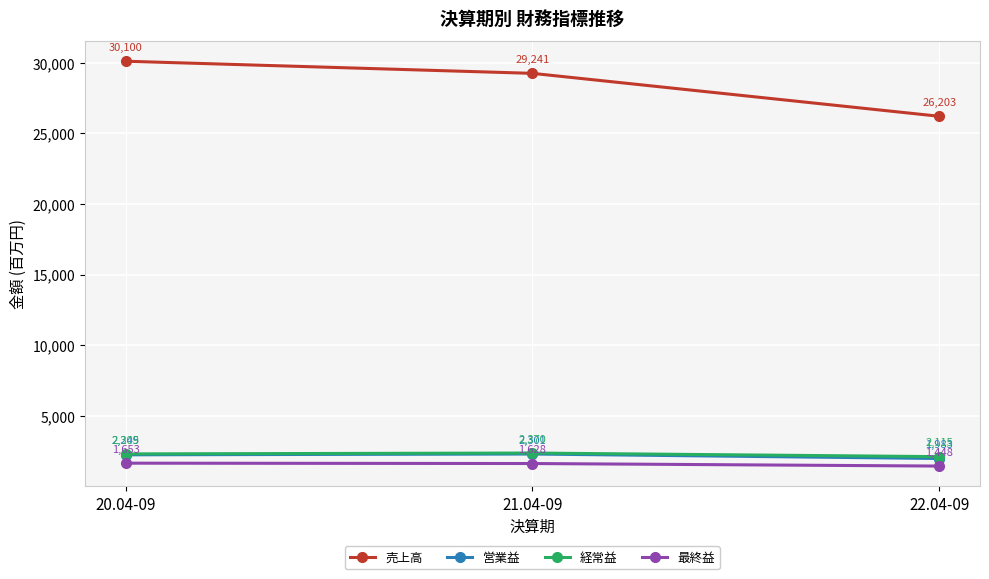

Reading left to right, transcribe all the data shown in this chart.

売上高: 20.04-09=30100	21.04-09=29241	22.04-09=26203
営業益: 20.04-09=2245	21.04-09=2301	22.04-09=1983
経常益: 20.04-09=2309	21.04-09=2370	22.04-09=2115
最終益: 20.04-09=1653	21.04-09=1628	22.04-09=1448